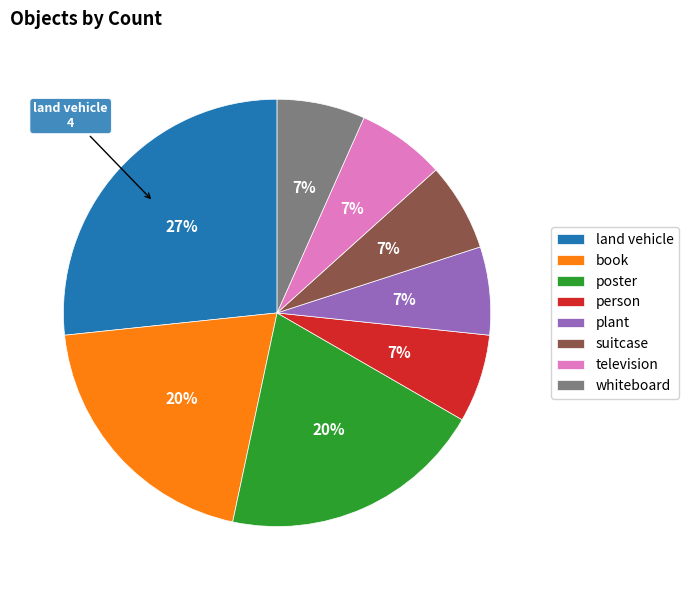

To the nearest percent, what is the difference between the largest and smallest slice percentages?

20%